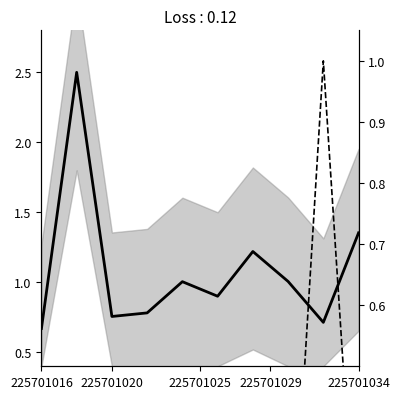

Rank the series by their maximum value, from lowest to highest.

iptradedvol, ppwap